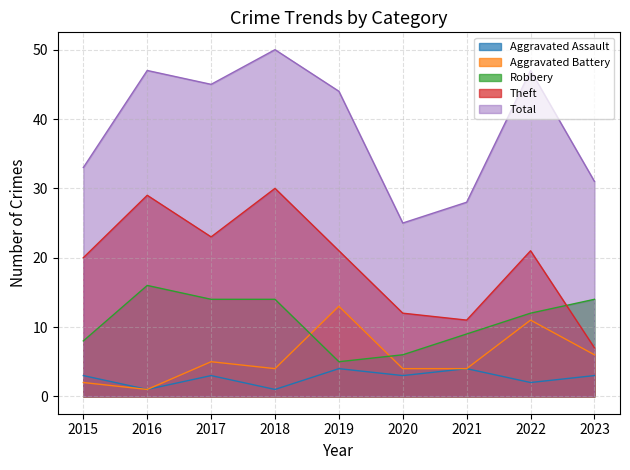

Does the chart display data point markers on the line(s)?

No